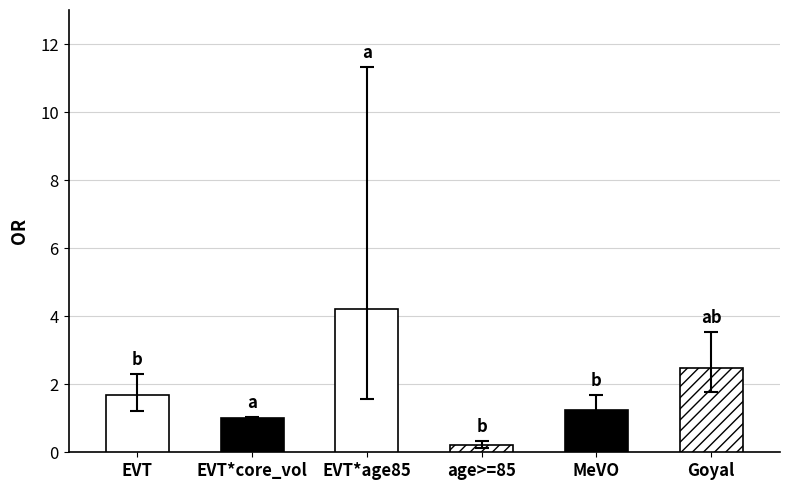

How many values in the CI_high series exceed 2?

3